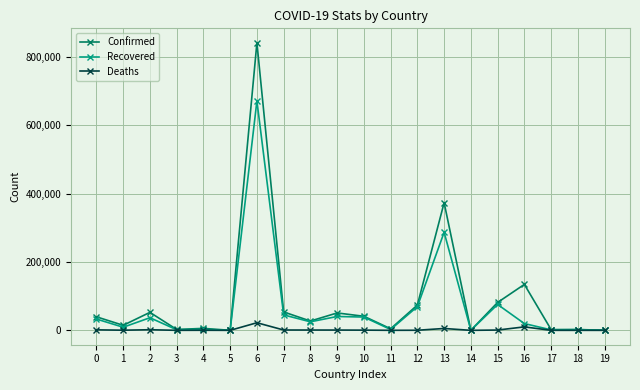

At which category does Confirmed reach its first local peak?

2